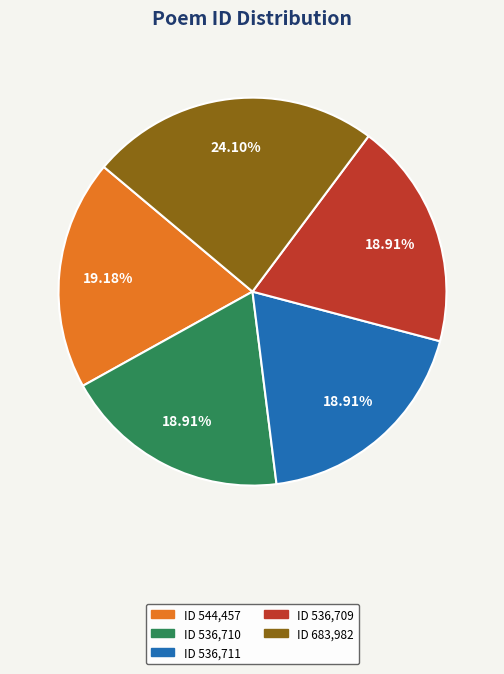

Does any single category account for the majority?

No